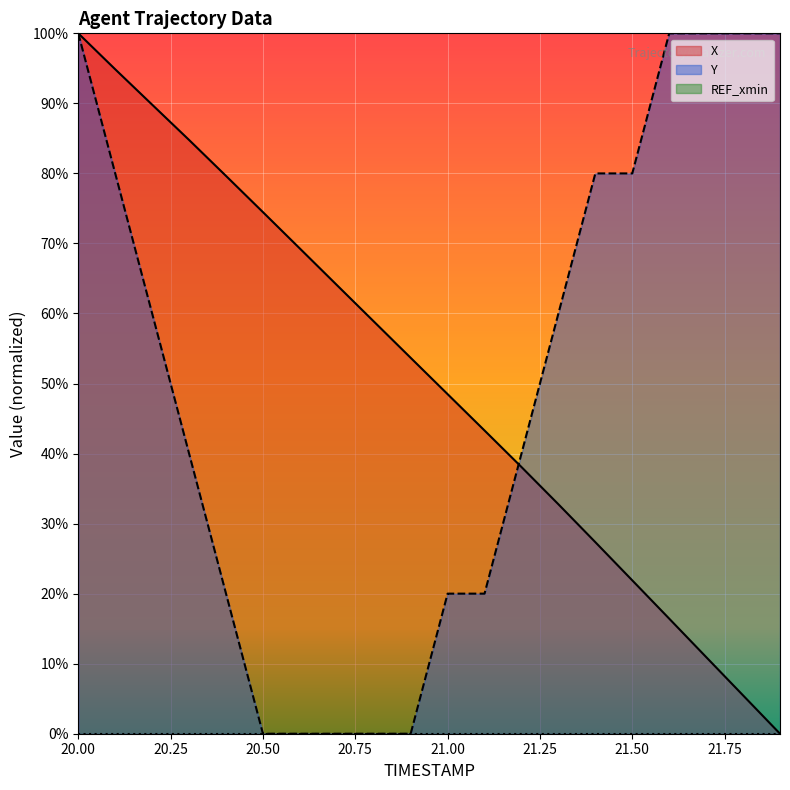

What is the spread (max minus min) of values at 21.5?

58.1